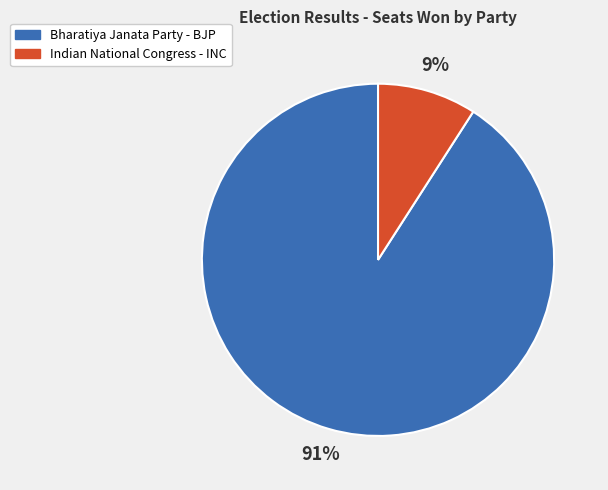

Between Indian National Congress - INC and Bharatiya Janata Party - BJP, which is larger?

Bharatiya Janata Party - BJP